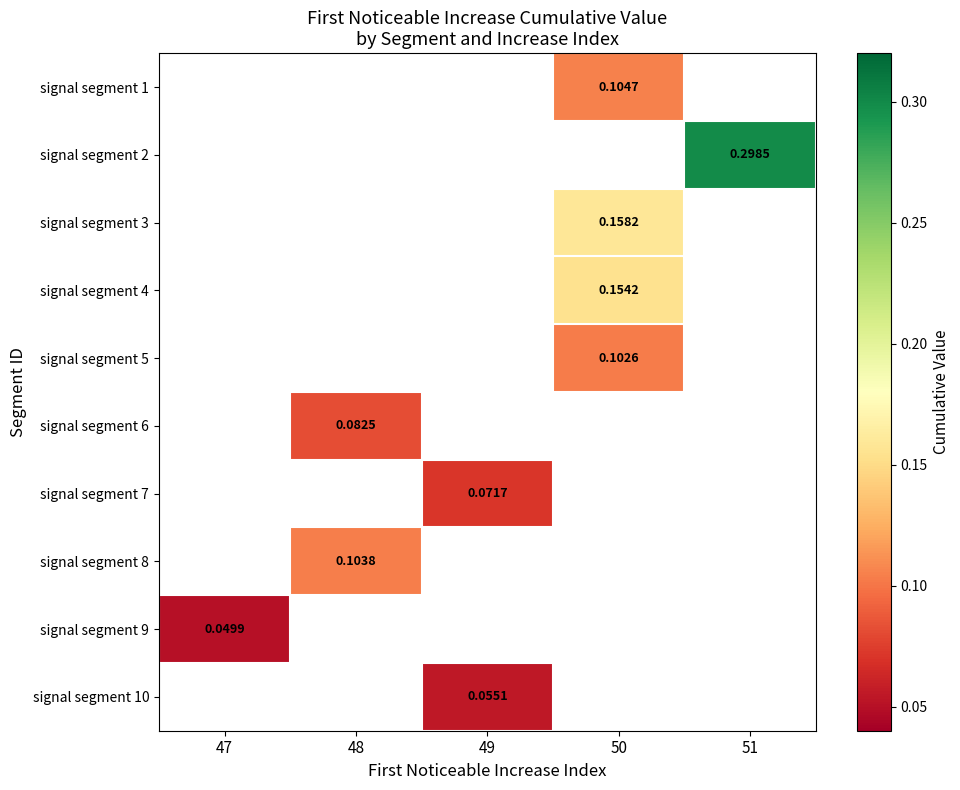

Is the value of signal segment 7 at 49 greater than the value of signal segment 10 at 49?

Yes